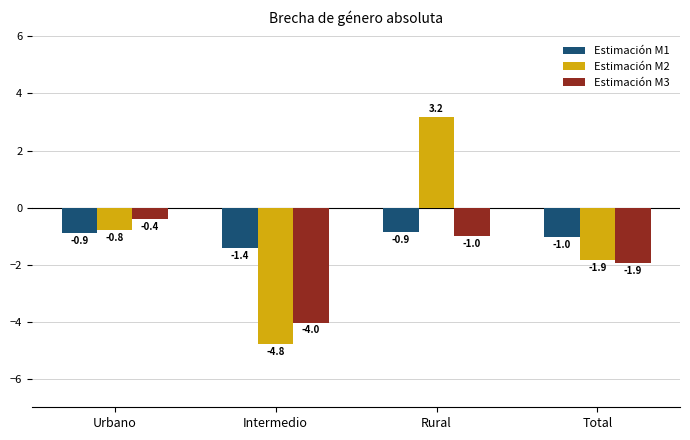

What position from the right is Rural?

2